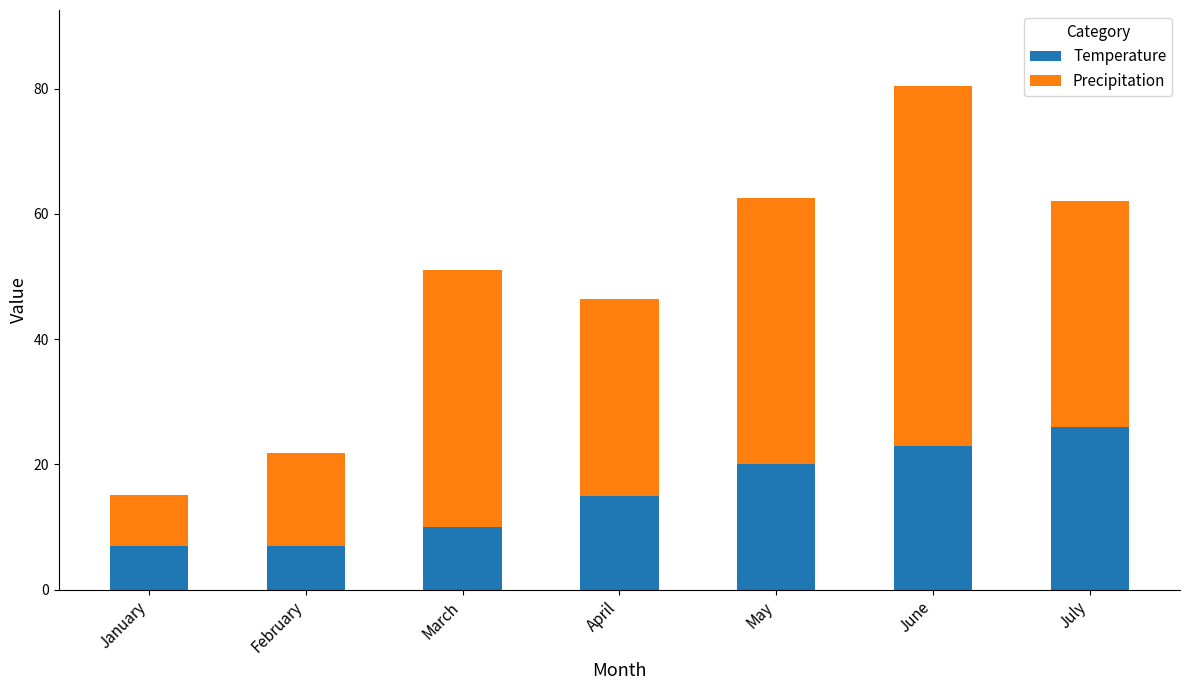

What is the maximum value for Temperature?

26.0